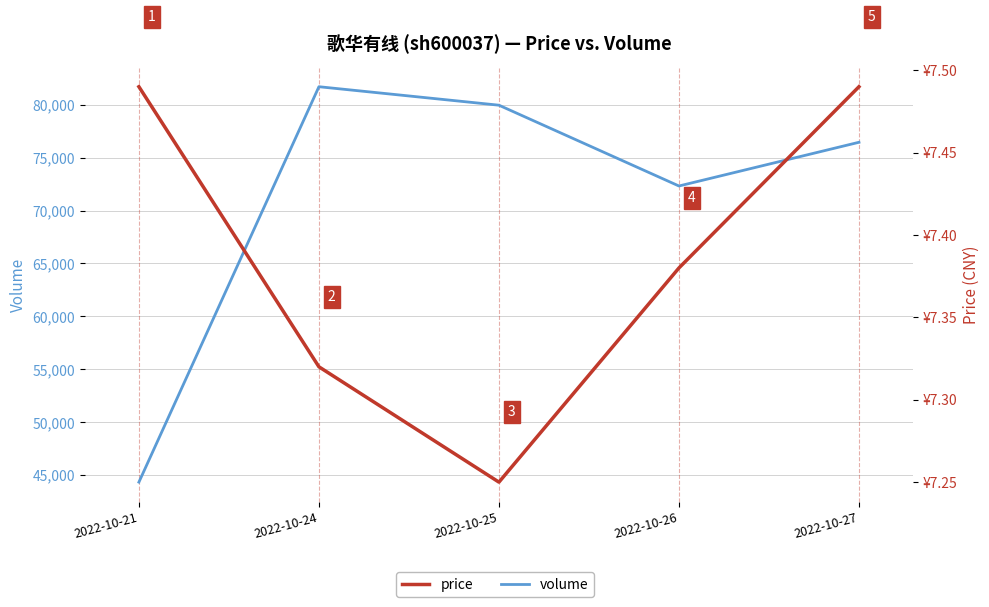

How many lines are shown in the chart?

2